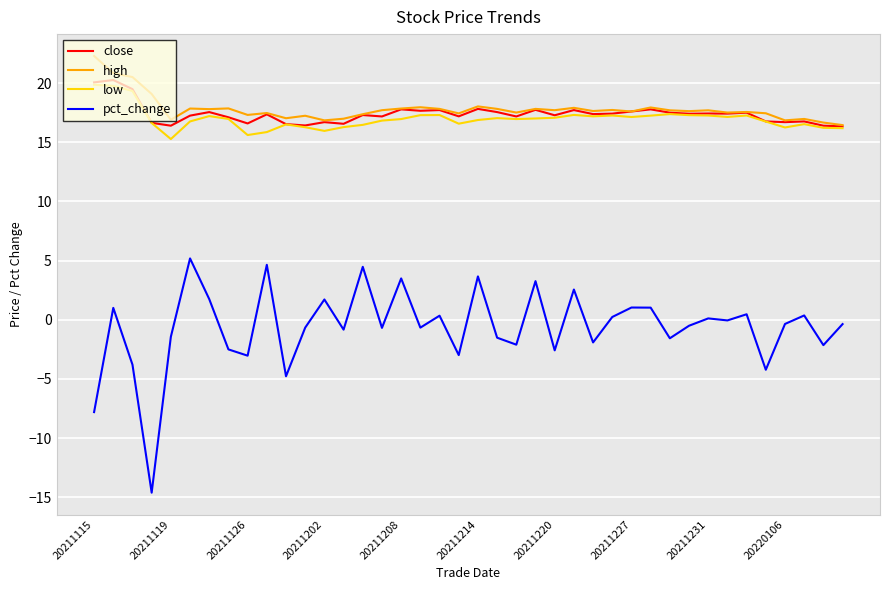

True or false: high and pct_change intersect in this chart.

False